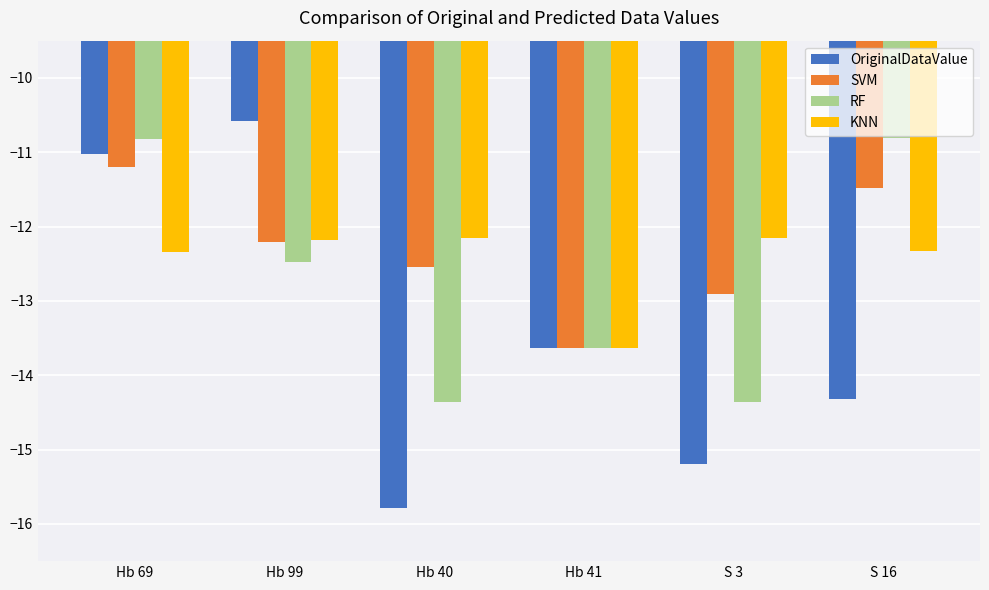

What is the smallest value displayed?

-15.8